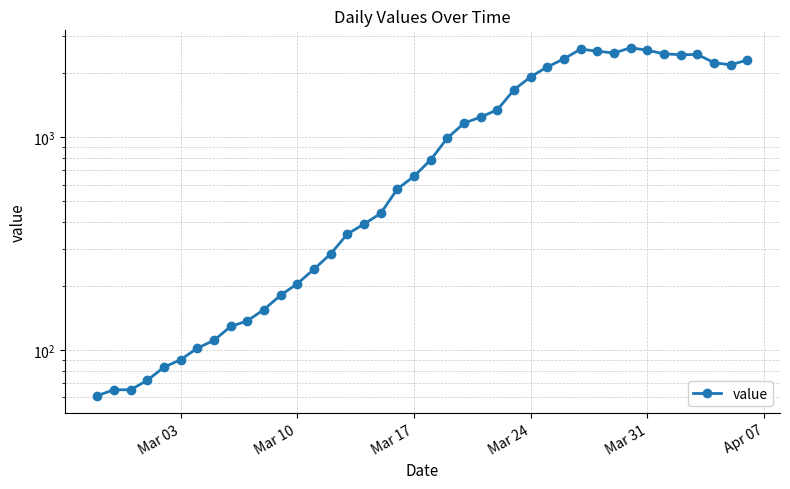

True or false: there are more than 1 points higher than both neighbors.

True